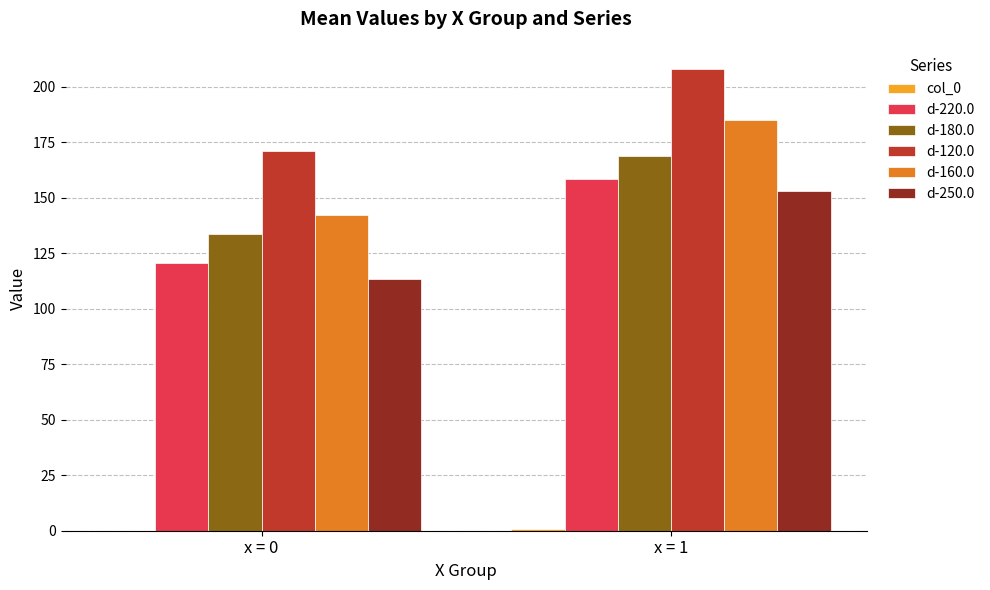

What is the maximum value shown in the chart?

208.0